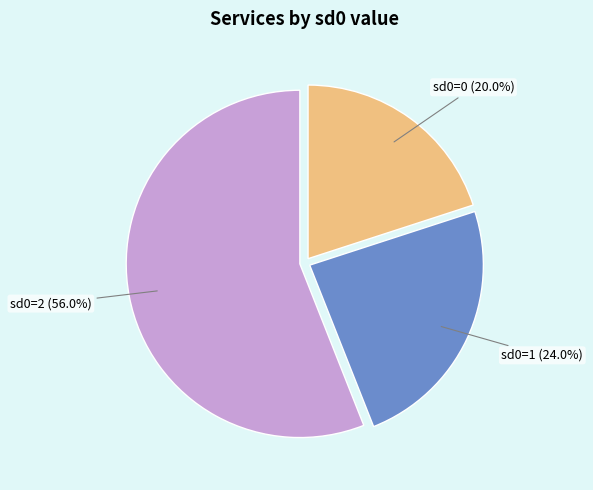

How many segments does this pie chart have?

3